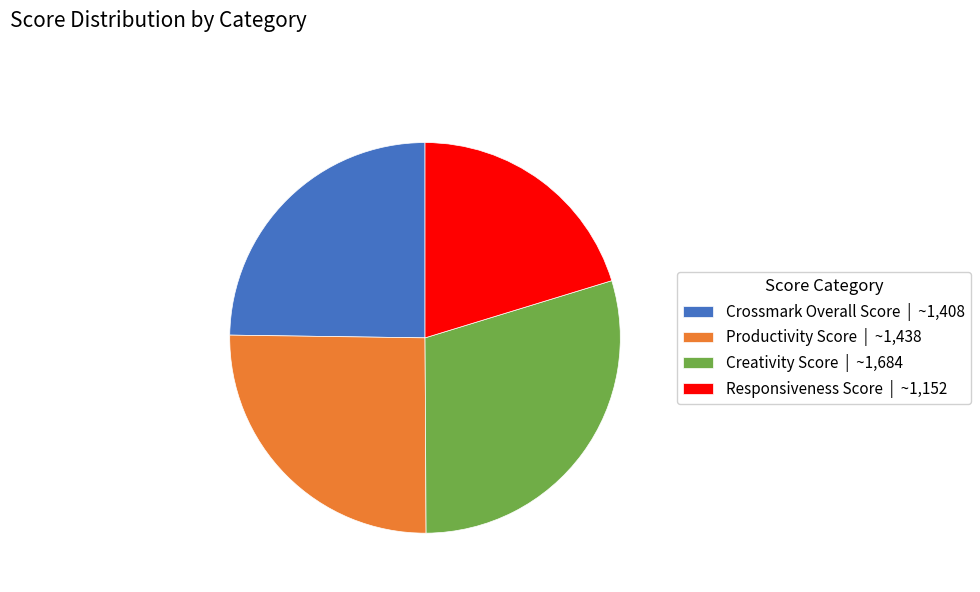

Which slice is the largest?

Creativity Score